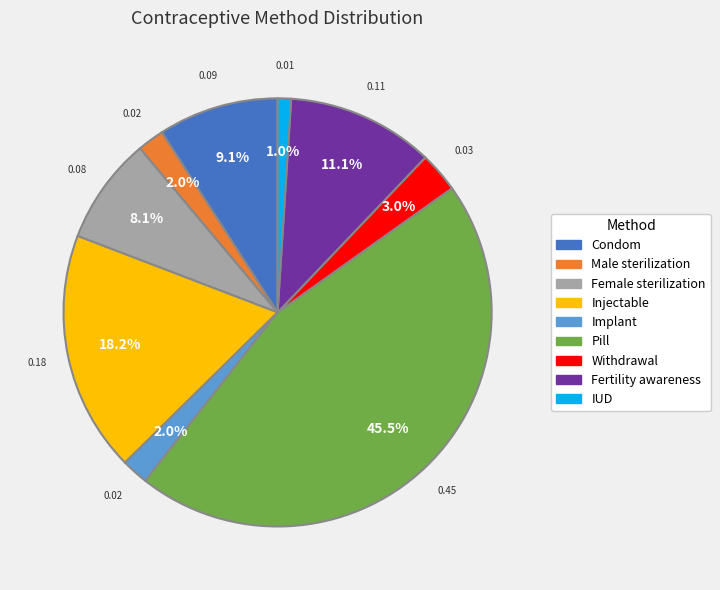

Between Pill and Condom, which is larger?

Pill